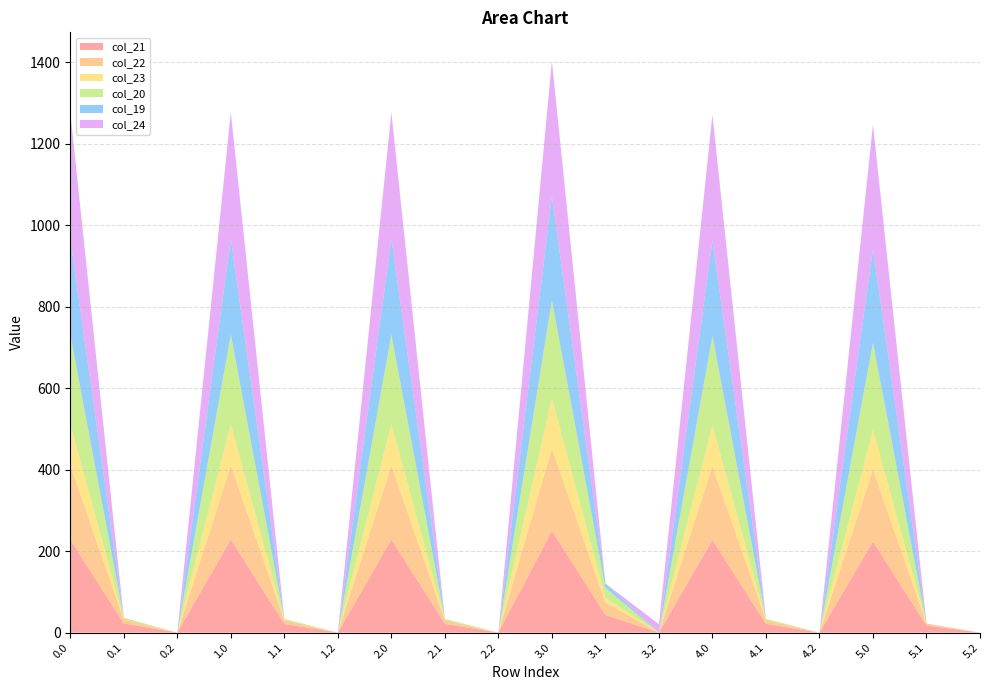

Reading left to right, transcribe all the data shown in this chart.

col_21: 0.0=228.4	0.1=22.4	0.2=0.0	1.0=228.4	1.1=21.4	1.2=0.0	2.0=228.4	2.1=21.4	2.2=0.0	3.0=249.4	3.1=43.4	3.2=0.0	4.0=227.4	4.1=21.4	4.2=0.0	5.0=223.4	5.1=17.4	5.2=0.0
col_22: 0.0=182.3	0.1=9.9	0.2=0.0	1.0=182.3	1.1=8.9	1.2=0.0	2.0=182.3	2.1=8.9	2.2=0.0	3.0=203.3	3.1=30.9	3.2=0.0	4.0=181.3	4.1=8.9	4.2=0.0	5.0=177.3	5.1=4.9	5.2=0.0
col_23: 0.0=101.3	0.1=0.0	0.2=0.0	1.0=101.3	1.1=0.0	1.2=0.0	2.0=101.3	2.1=0.0	2.2=0.0	3.0=122.3	3.1=10.4	3.2=0.0	4.0=100.3	4.1=0.0	4.2=0.0	5.0=96.3	5.1=0.0	5.2=0.0
col_20: 0.0=219.9	0.1=4.5	0.2=0.0	1.0=219.9	1.1=3.5	1.2=0.0	2.0=219.9	2.1=3.5	2.2=0.0	3.0=240.9	3.1=25.5	3.2=0.0	4.0=218.9	4.1=3.5	4.2=0.0	5.0=214.9	5.1=0.0	5.2=0.0
col_19: 0.0=234.5	0.1=0.0	0.2=0.0	1.0=234.5	1.1=0.0	1.2=0.0	2.0=234.5	2.1=0.0	2.2=0.0	3.0=255.5	3.1=10.7	3.2=0.0	4.0=233.5	4.1=0.0	4.2=0.0	5.0=229.5	5.1=0.0	5.2=0.0
col_24: 0.0=311.2	0.1=0.0	0.2=0.0	1.0=311.2	1.1=0.0	1.2=0.0	2.0=311.2	2.1=0.0	2.2=0.0	3.0=332.2	3.1=0.0	3.2=20.5	4.0=310.2	4.1=0.0	4.2=0.0	5.0=306.2	5.1=0.0	5.2=0.0